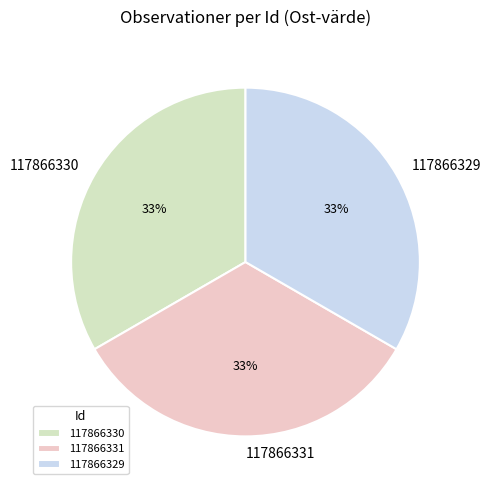

True or false: 117866330 accounts for 27% of the total.

False